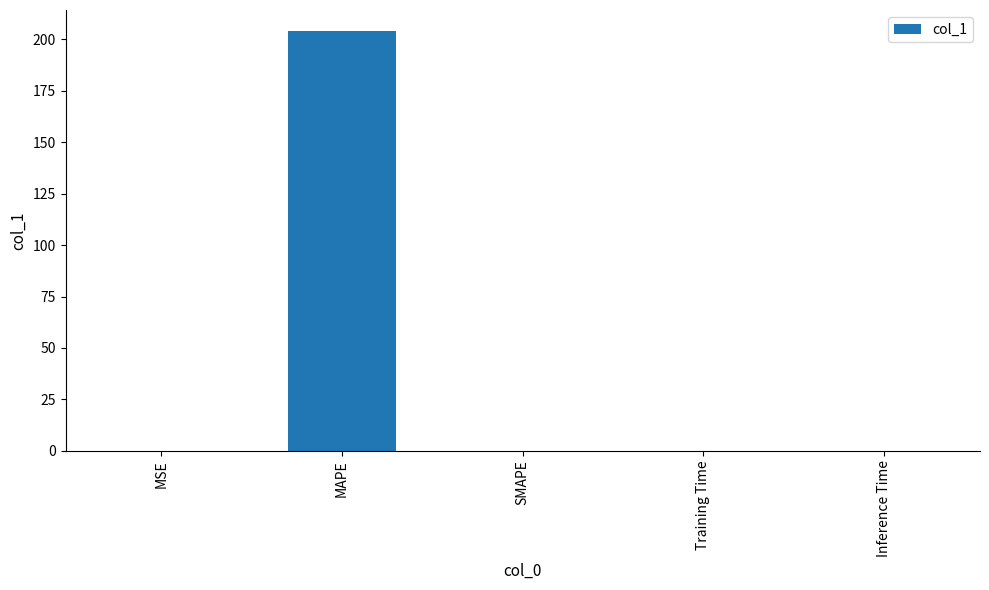

The chart shows a value of 204.1 at MAPE. True or false?

True